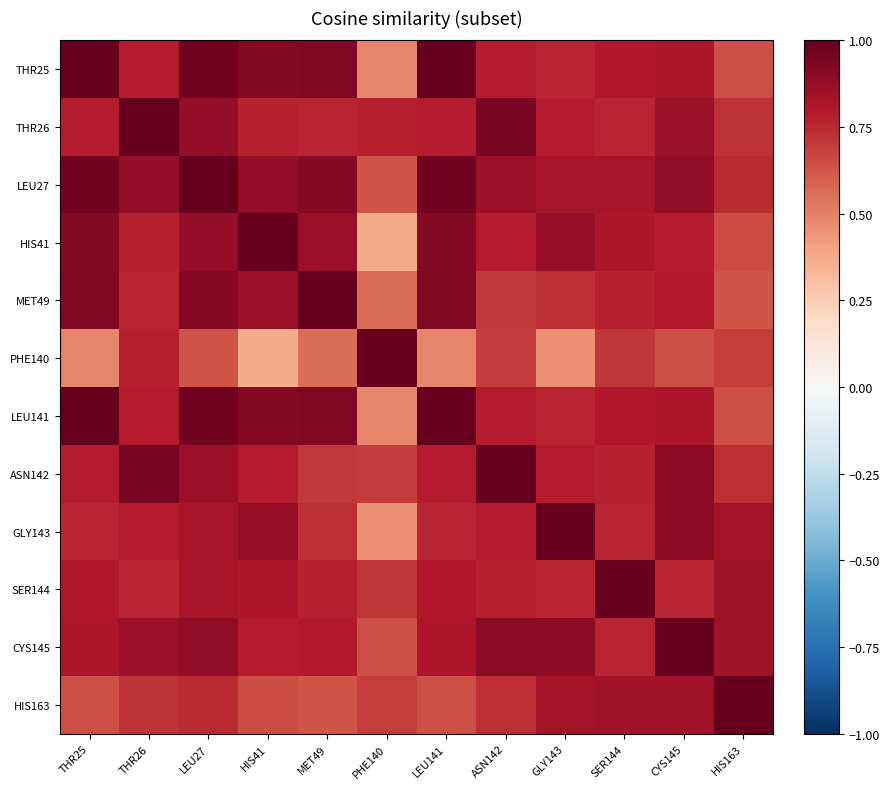

What is the spread (max minus min) of values at ASN142?

0.3